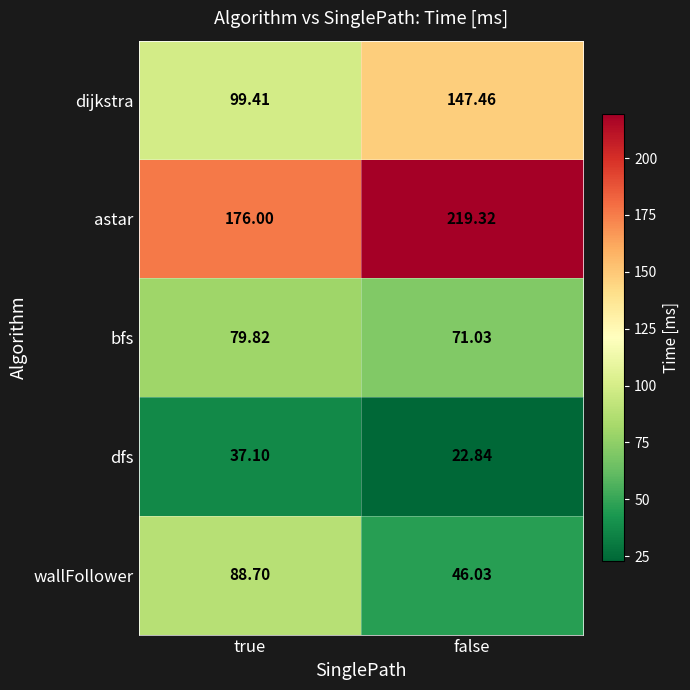

Which label corresponds to the largest value in the chart?

false